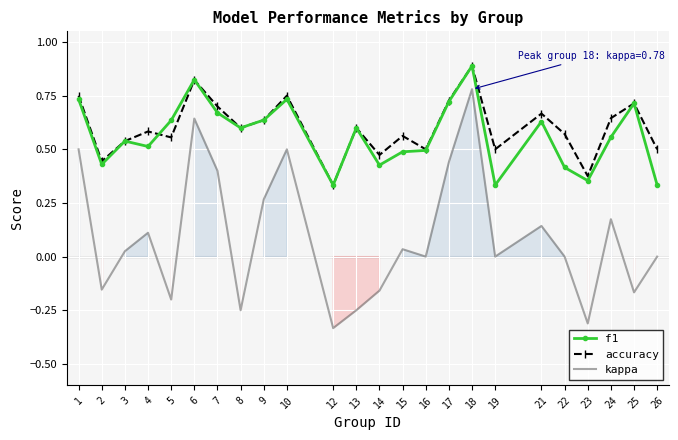

What value does the f1 series have at 10?

0.7